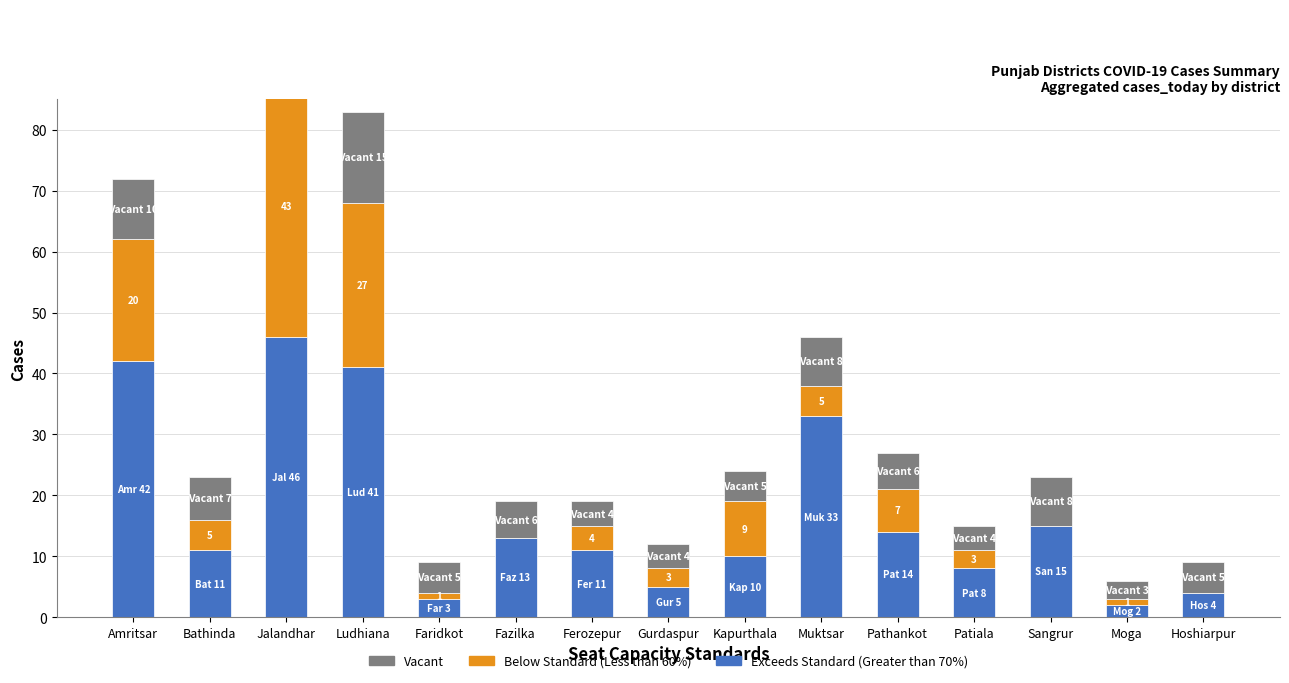

Where does the Exceeds Standard (Greater than 70%) series first go above 11?

Amritsar